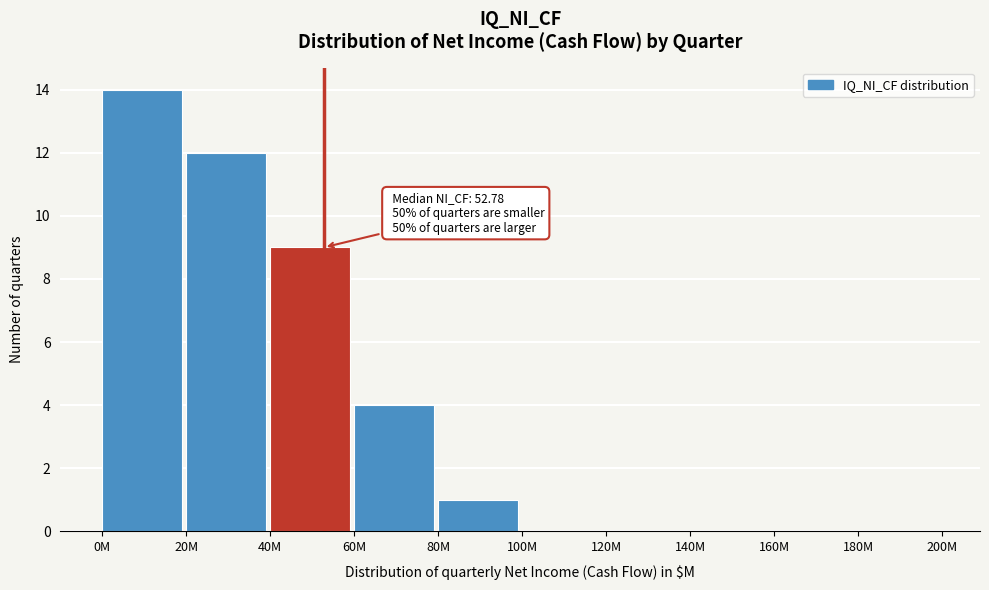

Reading left to right, extract all data points from this chart.

0M=14	20M=12	40M=9	60M=4	80M=1	100M=0	120M=0	140M=0	160M=0	180M=0